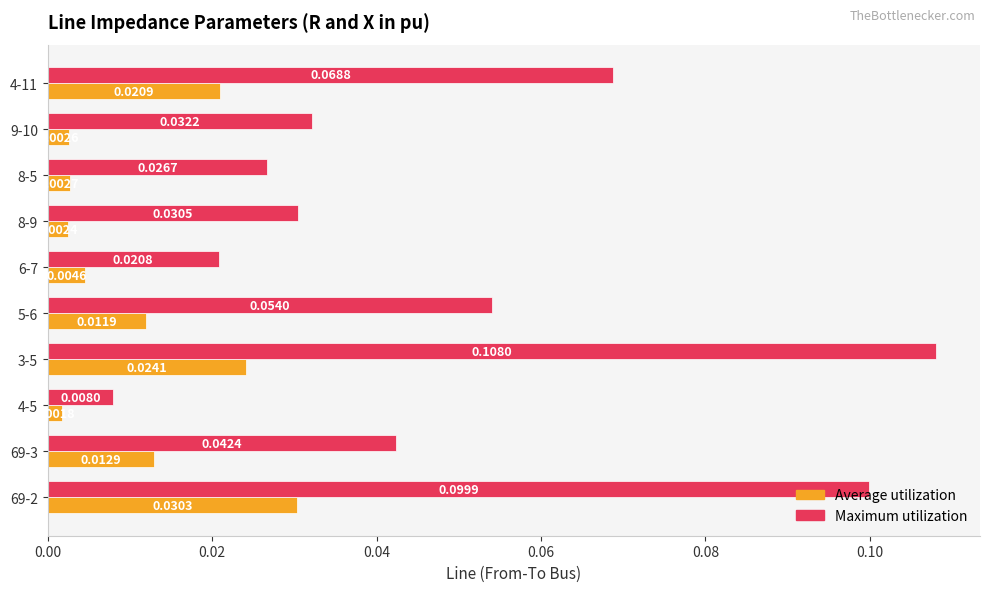

Rank the series at 4-11 from highest to lowest value.

Maximum utilization, Average utilization